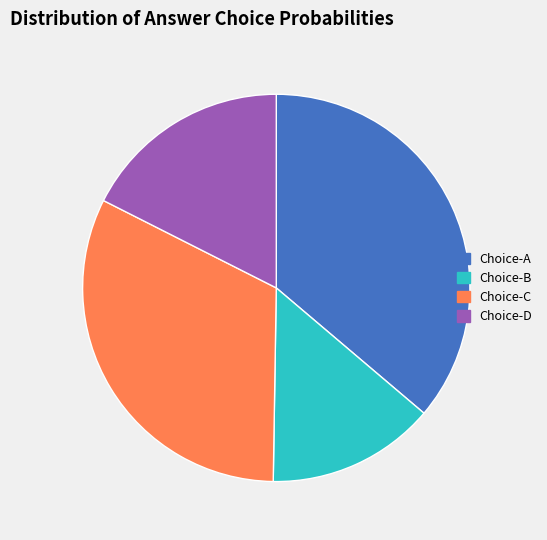

Approximately how many times larger is the value at Choice-C compared to Choice-B?

2.3